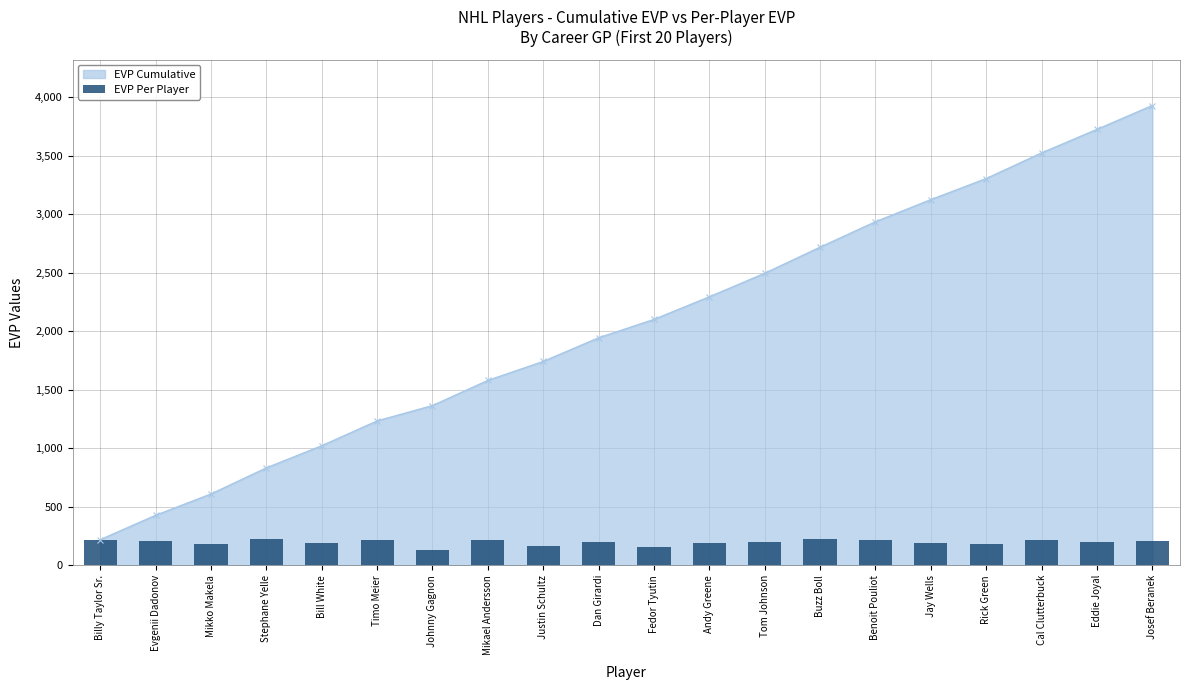

What is the difference between the maximum and minimum values?

92